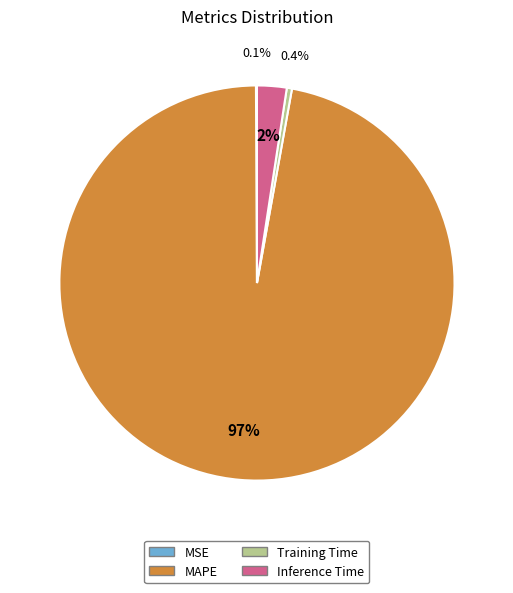

Which slice represents more than half of the pie?

MAPE